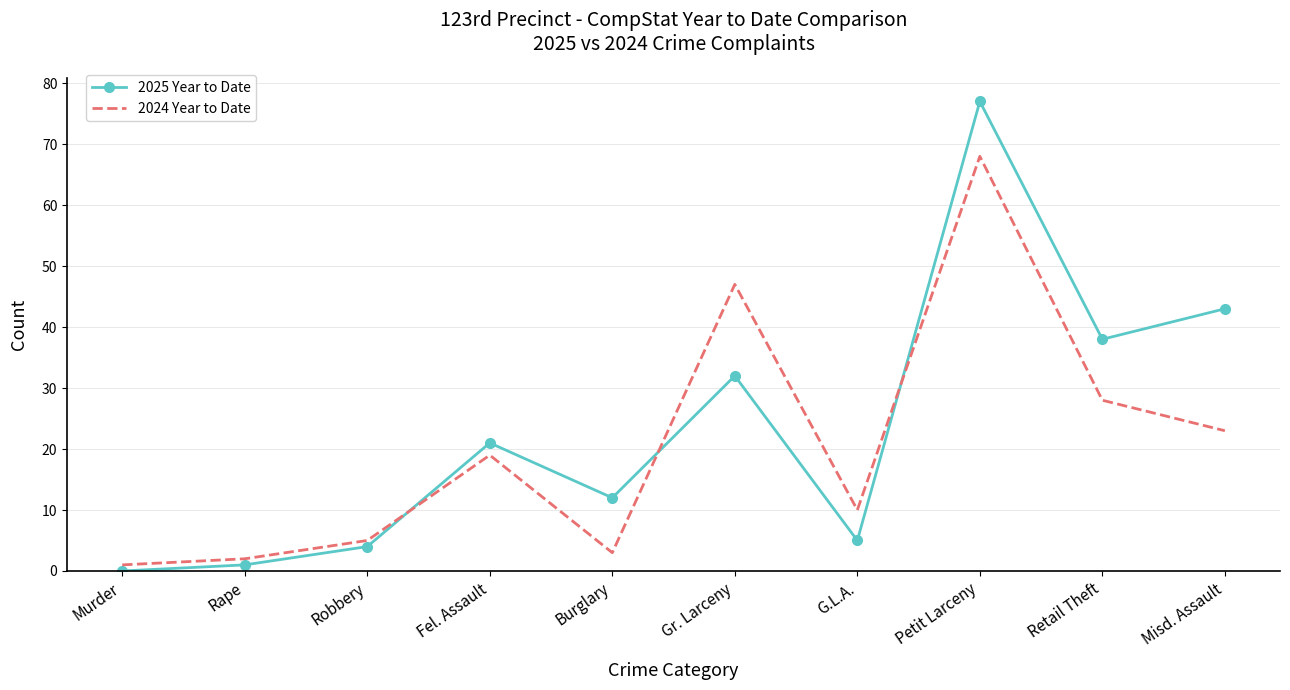

What is the average value of the 2025 Year to Date series?

23